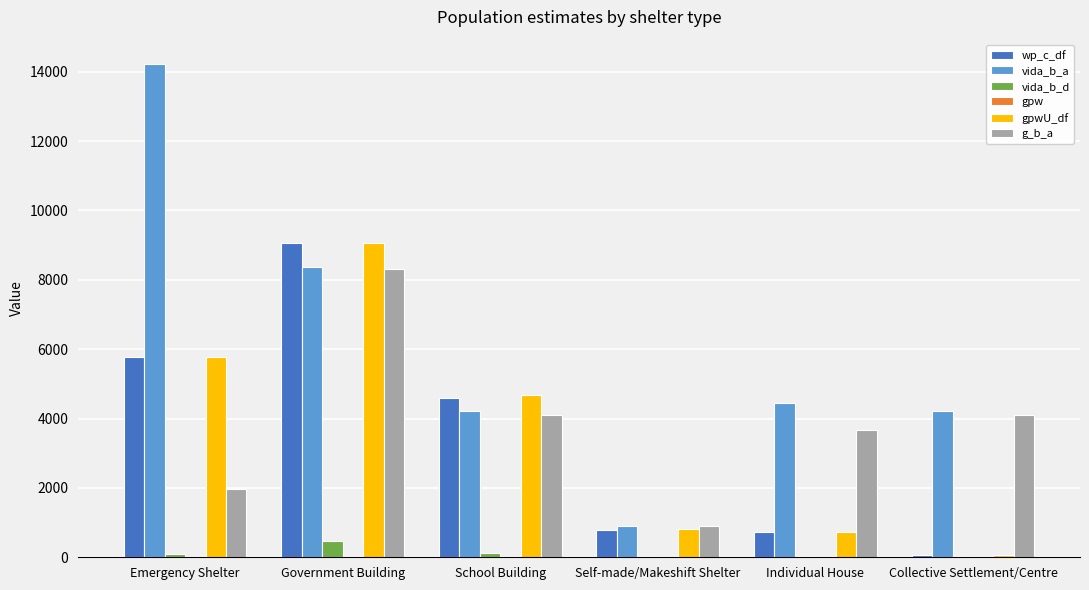

What is the sum of all g_b_a values?

23021.4